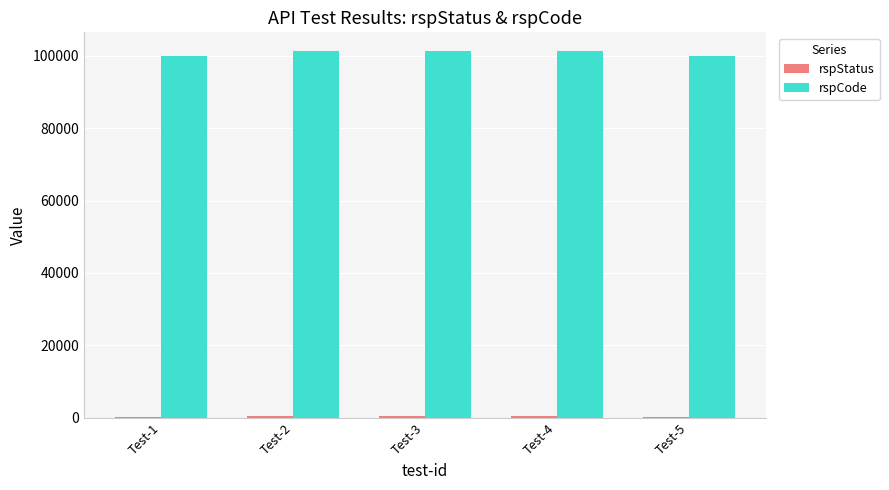

The value of rspCode at Test-5 is 100000. True or false?

True